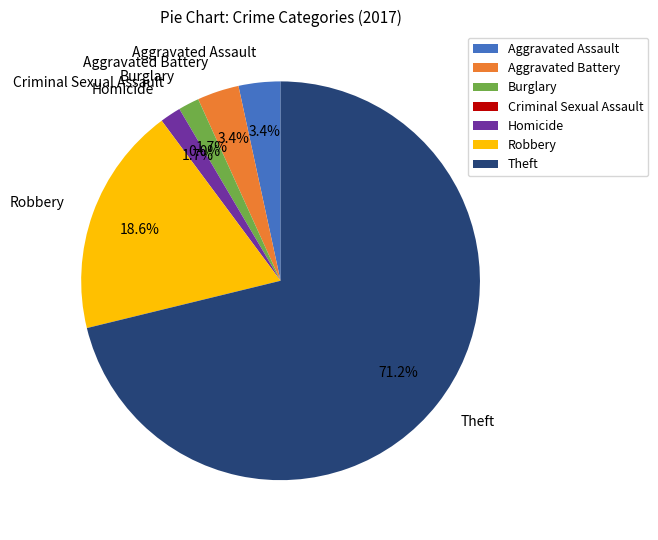

What is the change in value from Aggravated Assault to Theft?

+40